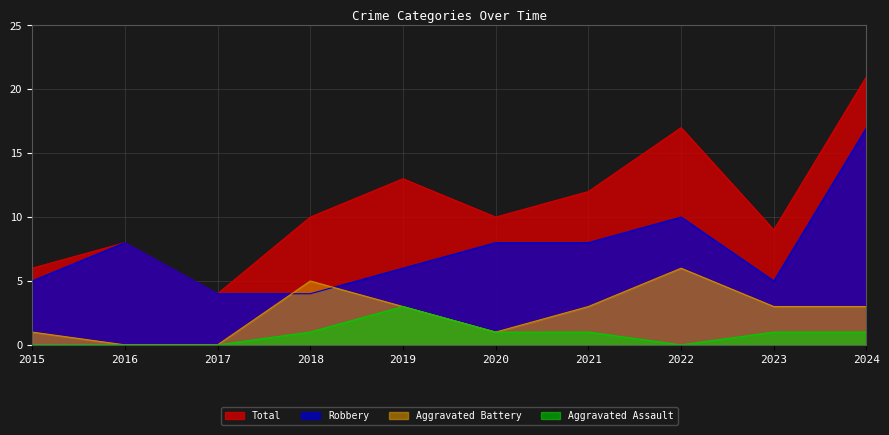

True or false: Aggravated Assault and Robbery cross at least once.

False